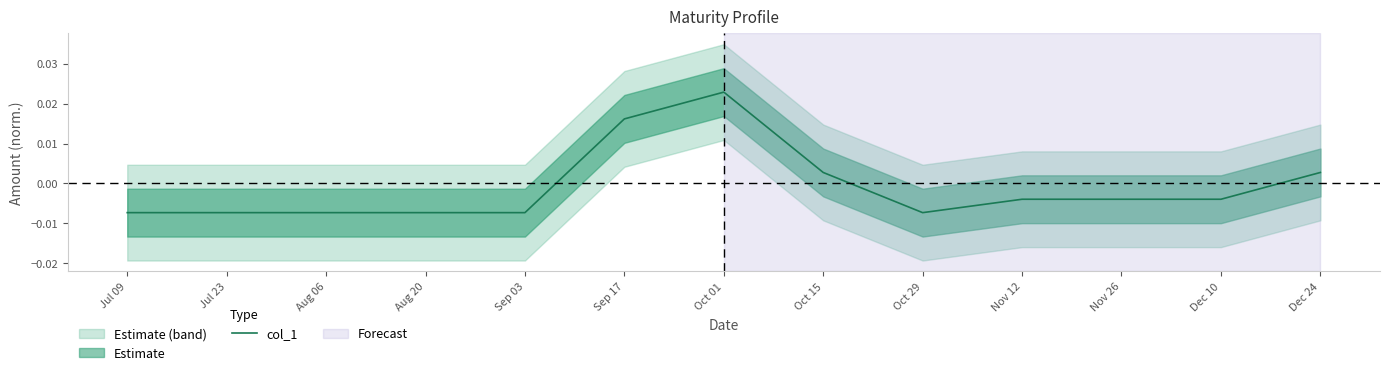

How many points are higher than both their immediate neighbors (excluding endpoints)?

1